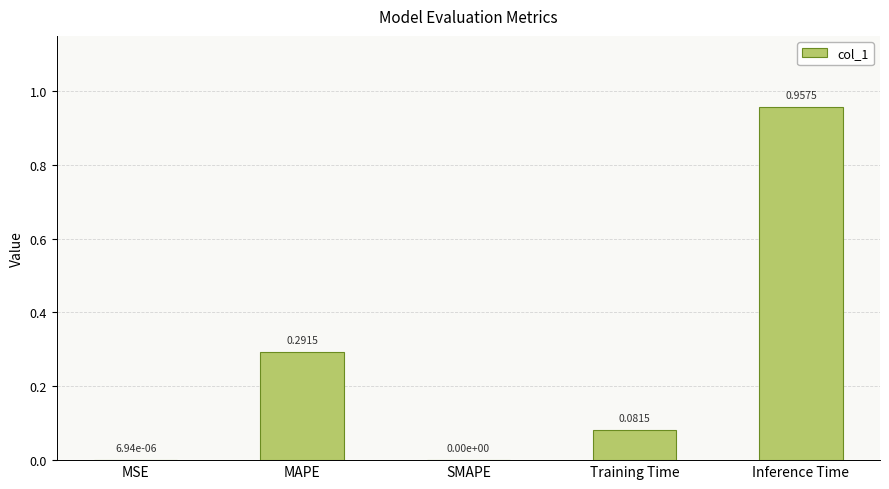

Which label corresponds to the largest value in the chart?

Inference Time